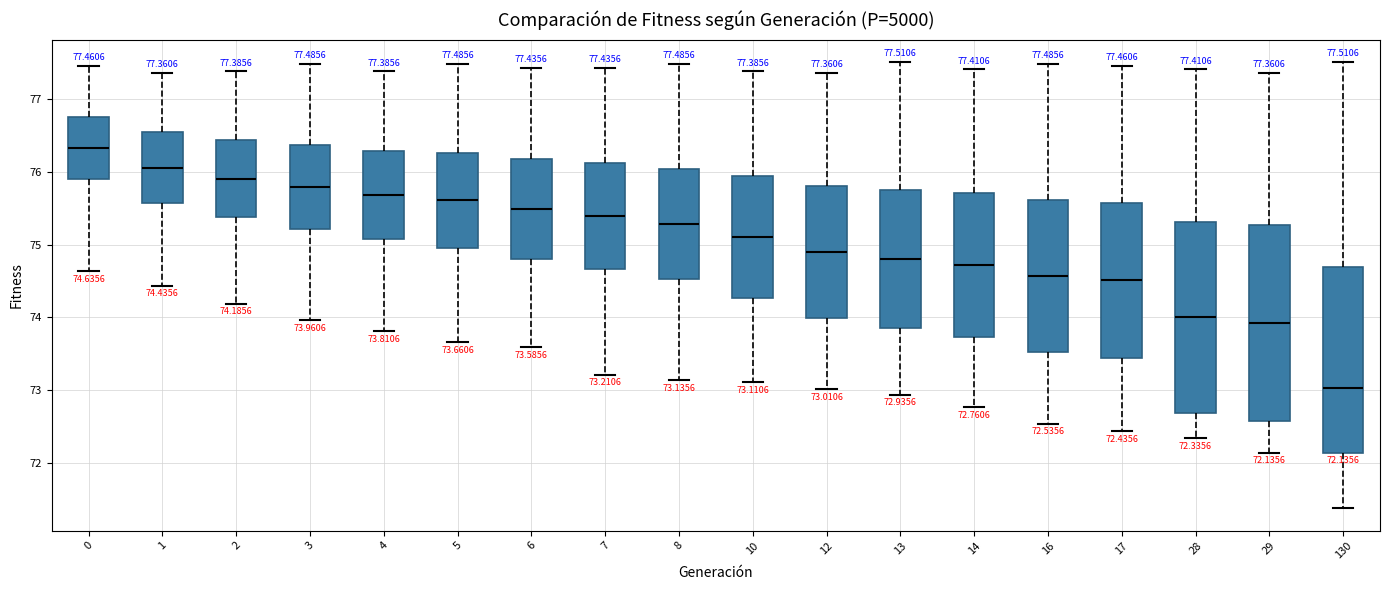

Which box's median line is the highest?

0